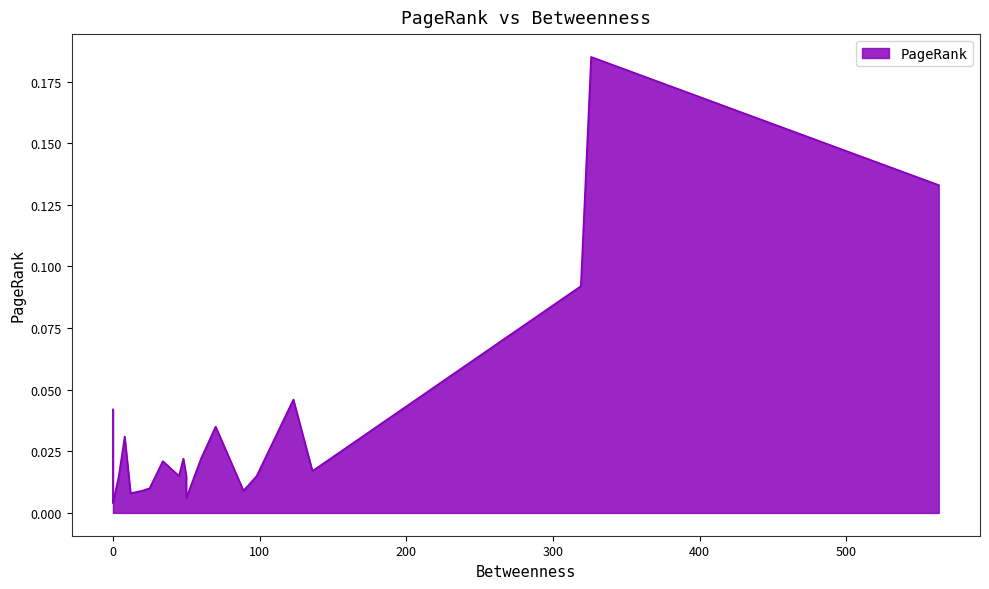

Does the chart display data point markers on the line(s)?

No